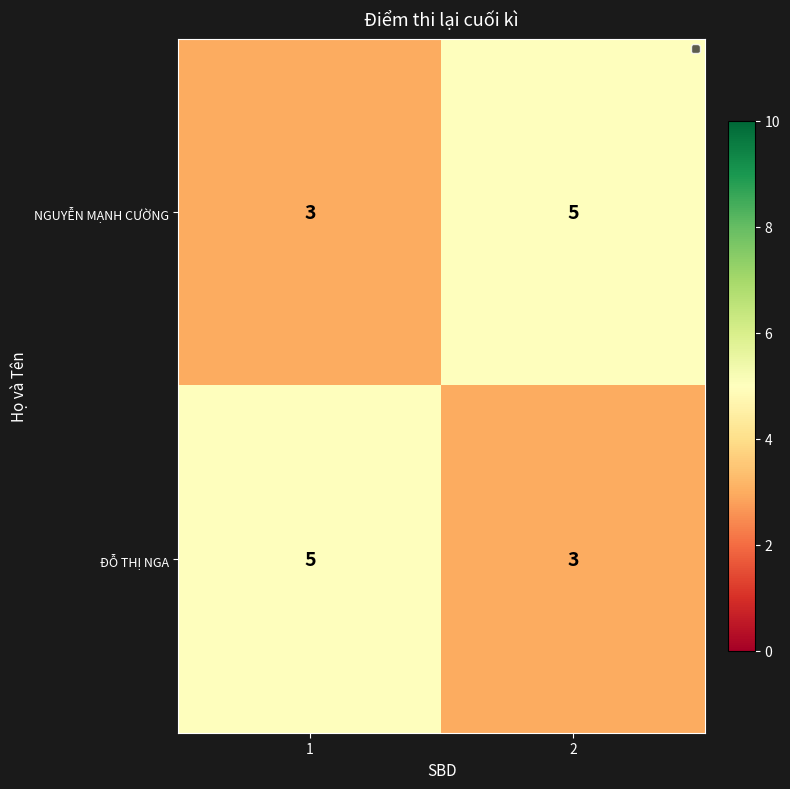

Count the number of categories in the chart.

2